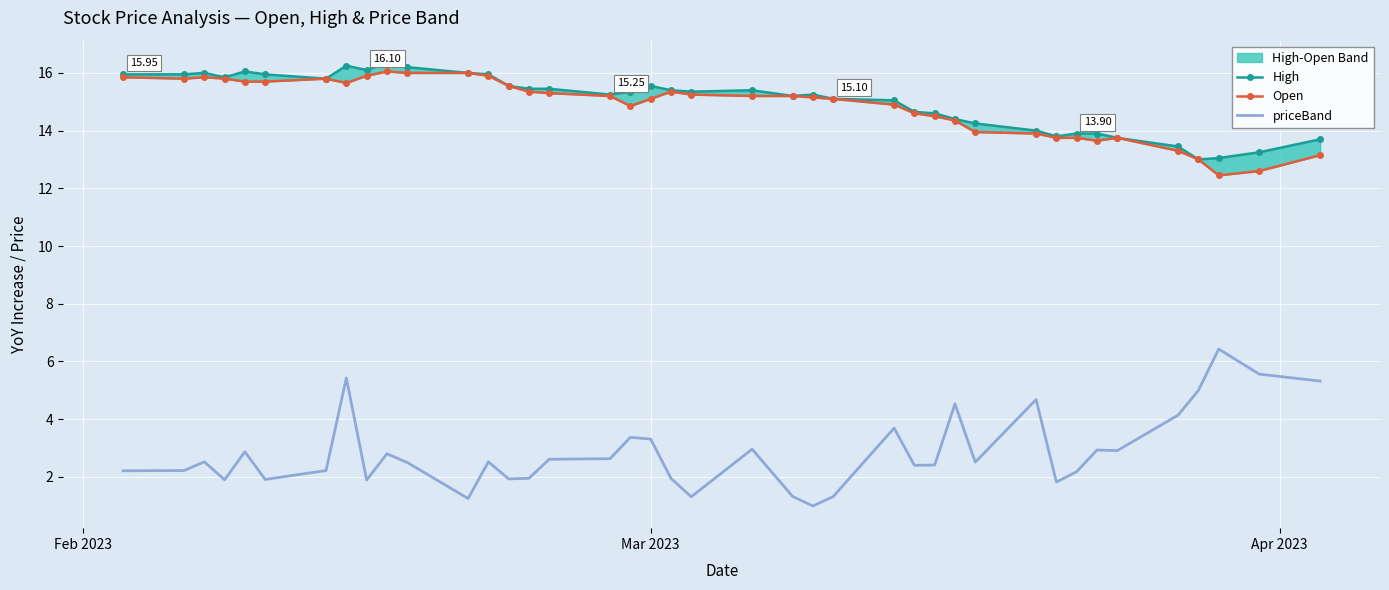

Which series has the largest range (max minus min)?

priceBand